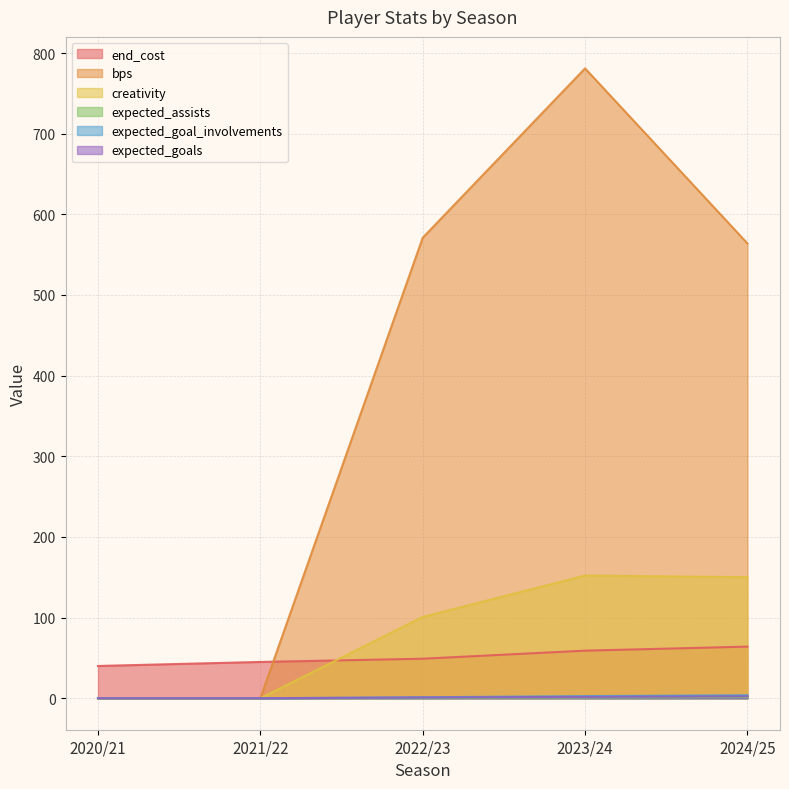

The expected_goal_involvements series shows 3.9 at 2023/24. True or false?

False